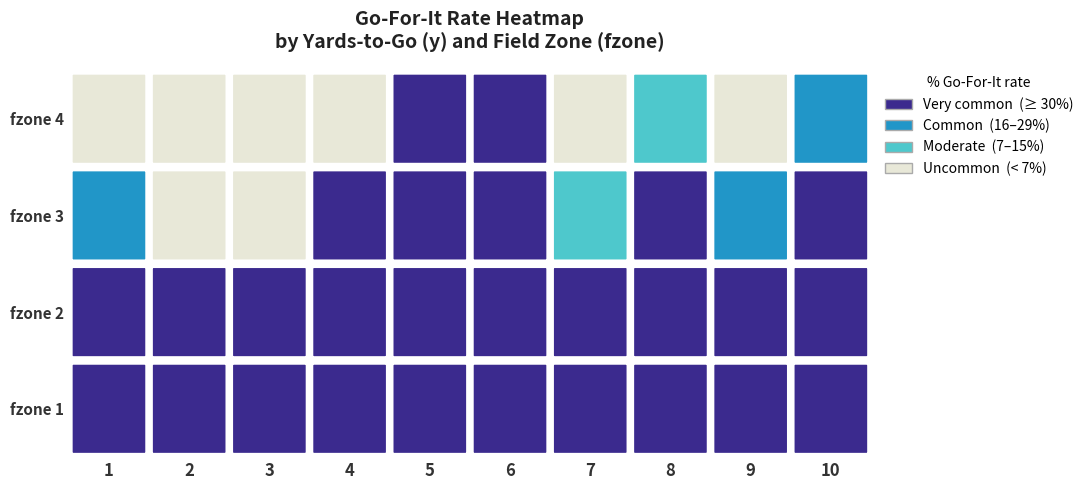

Where is 4 nearest to the value 0?

3